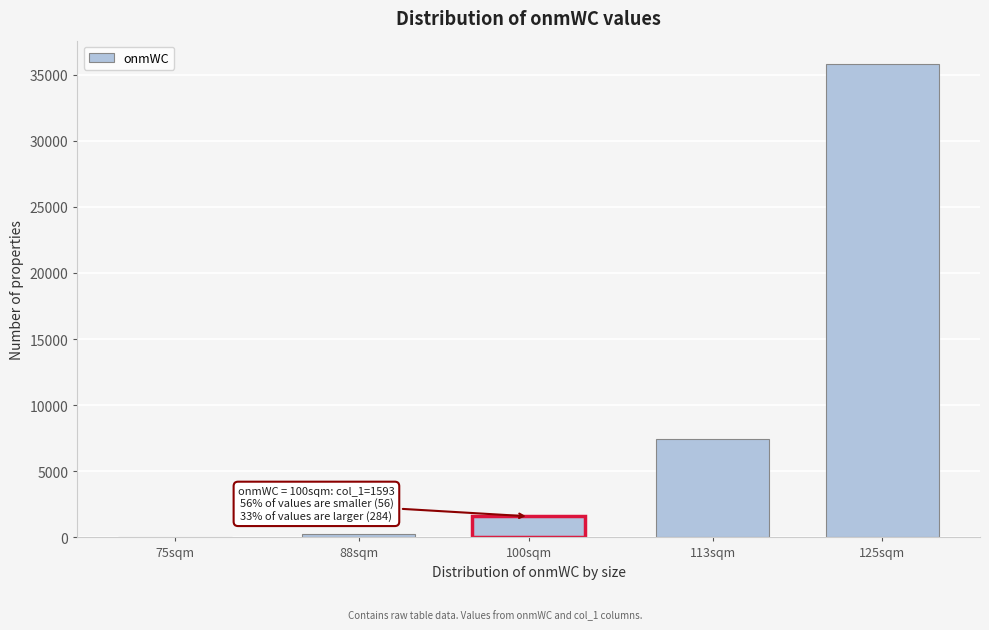

Reading left to right, what are all the values shown in this chart?

75sqm=56	88sqm=284	100sqm=1593	113sqm=7450	125sqm=35771